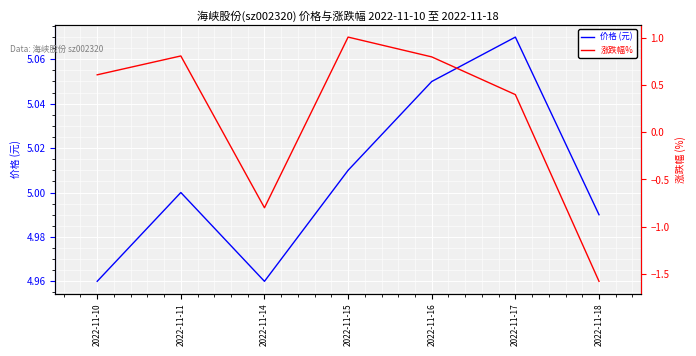

Rank the categories by 涨跌幅% value from highest to lowest.

2022-11-15, 2022-11-11, 2022-11-16, 2022-11-10, 2022-11-17, 2022-11-14, 2022-11-18